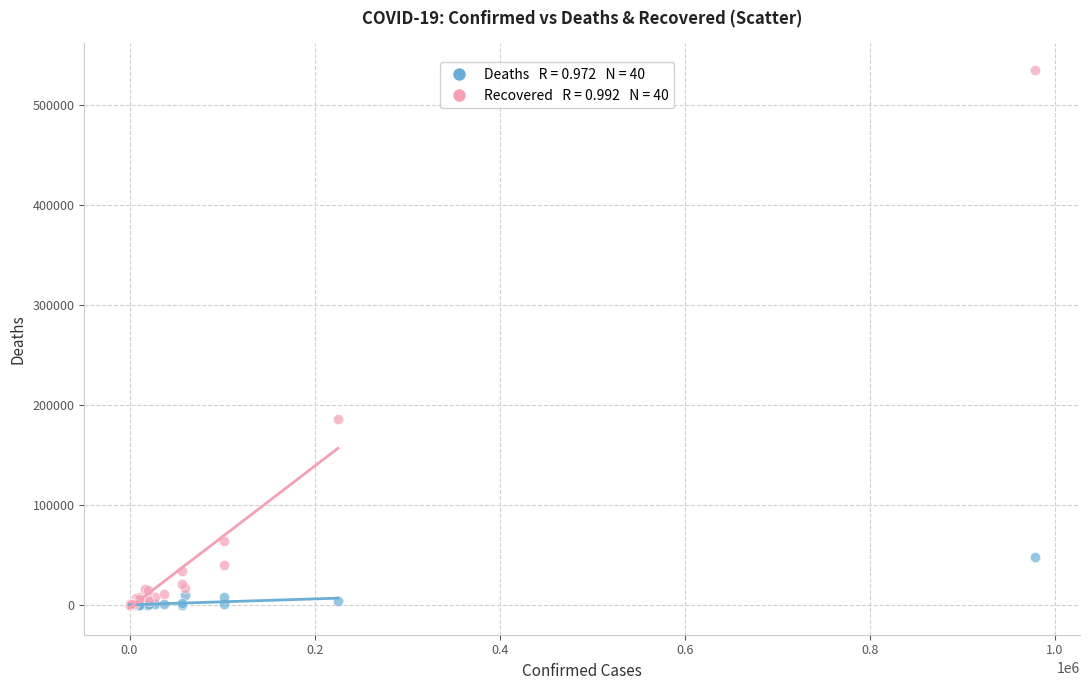

Across all series, what Y value is closest to 267290?

186441